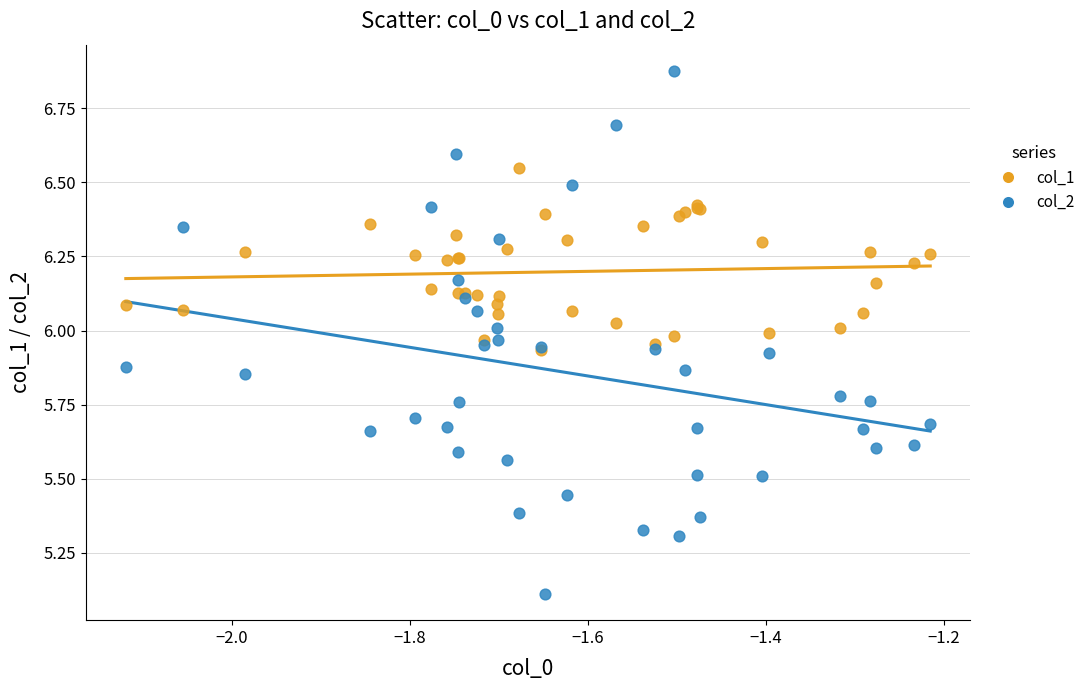

In the col_2 series, what Y value is closest to 5?

5.1